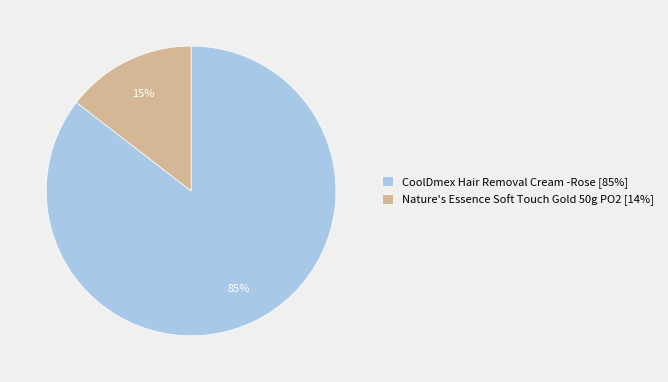

What is the largest slice in the pie chart?

CoolDmex Hair Removal Cream -Rose